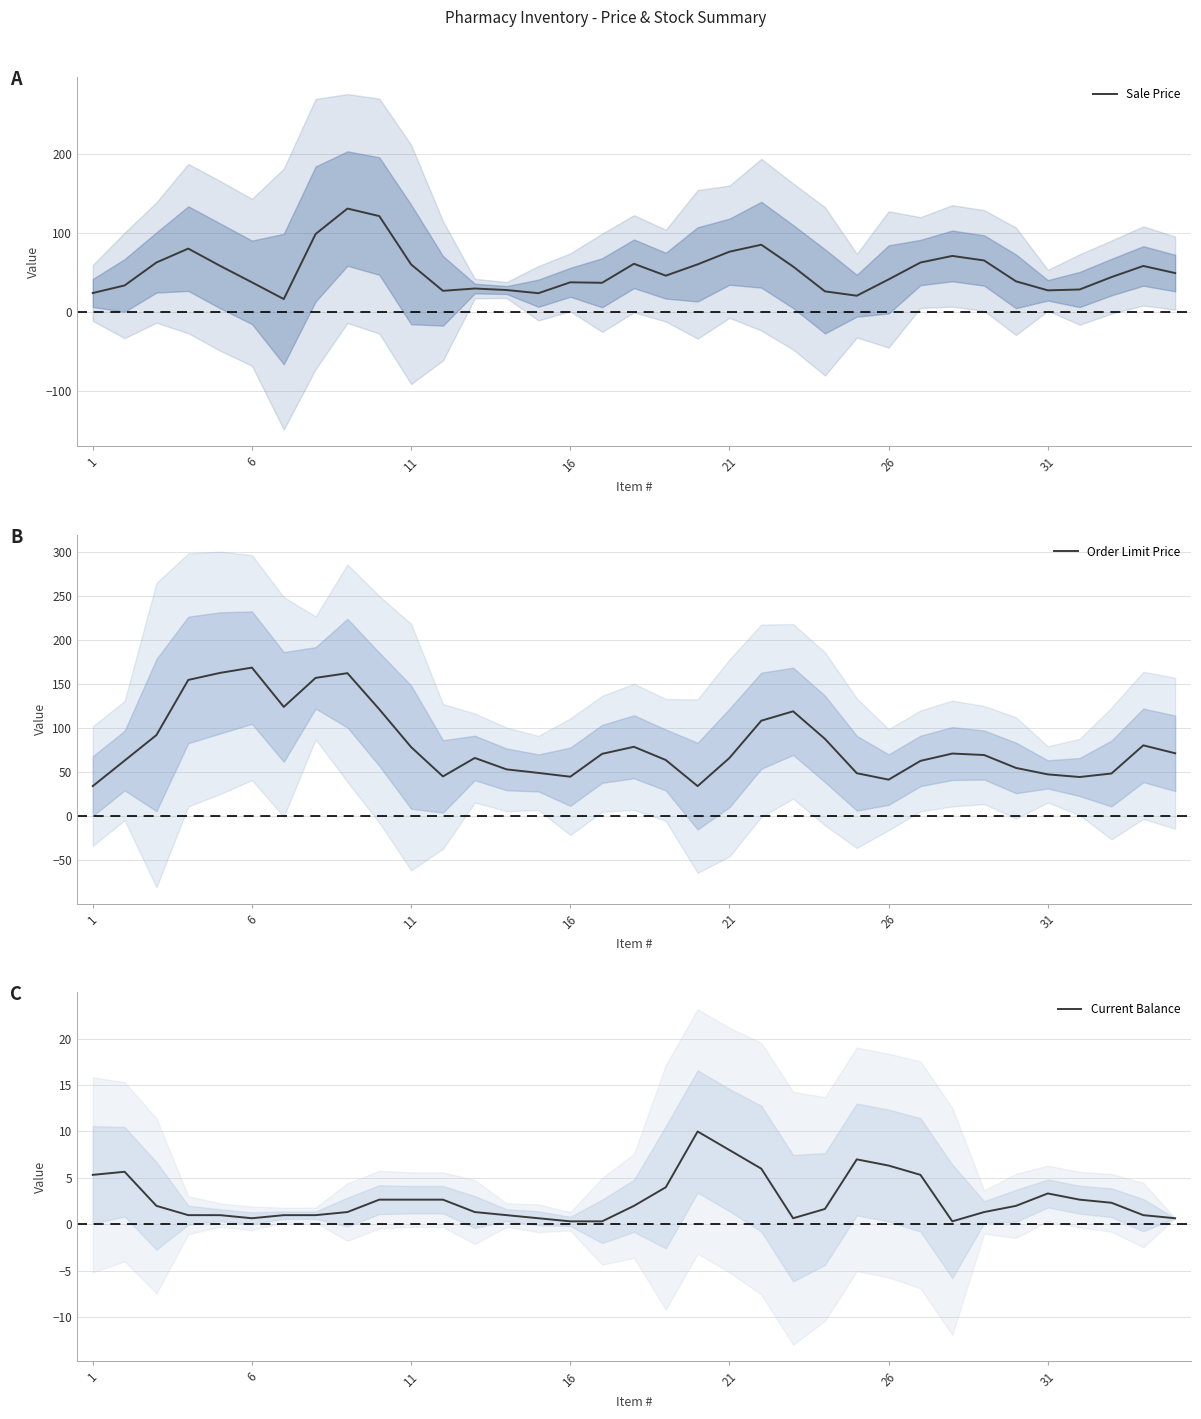

What is the highest value of the Order Limit Price series?

168.7